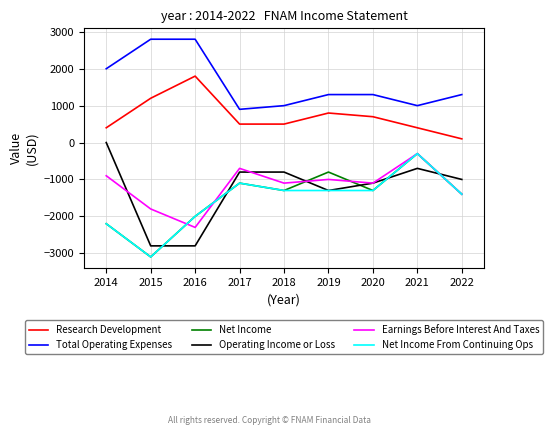

True or false: Total Operating Expenses and Net Income cross at least once.

False